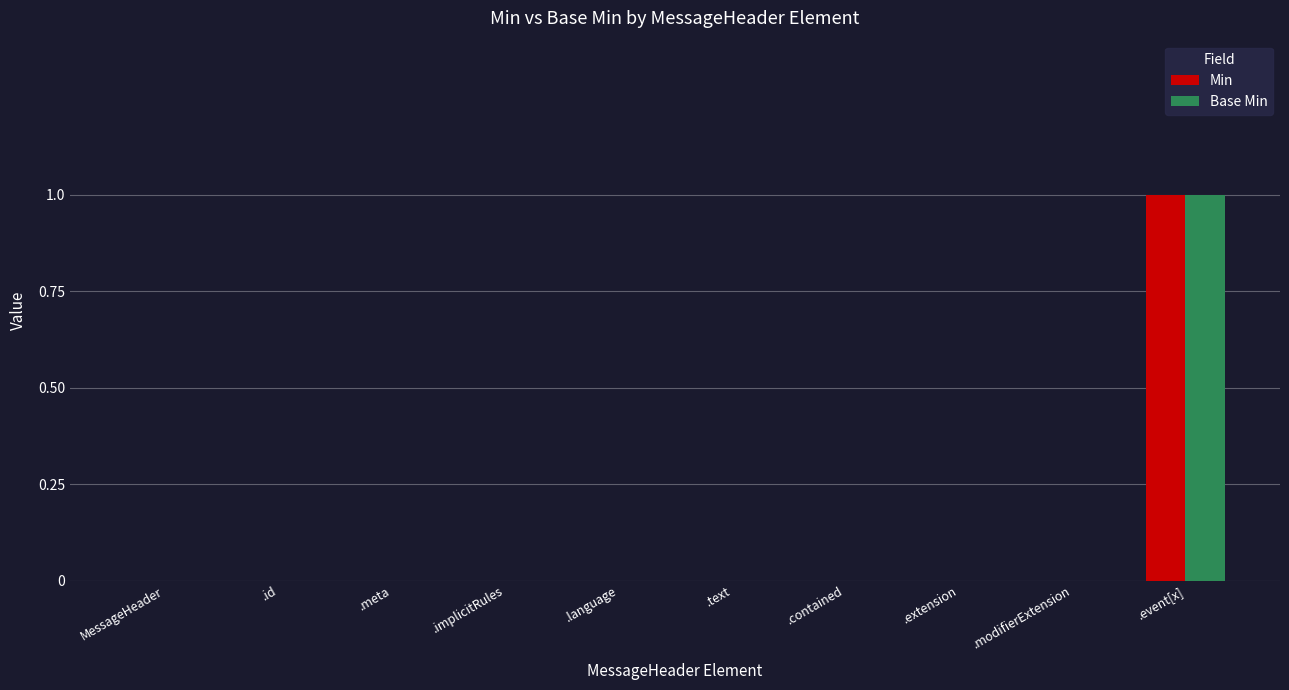

Reading right to left, list all the values displayed in this chart.

Min: 1	0	0	0	0	0	0	0	0	0
Base Min: 1	0	0	0	0	0	0	0	0	0